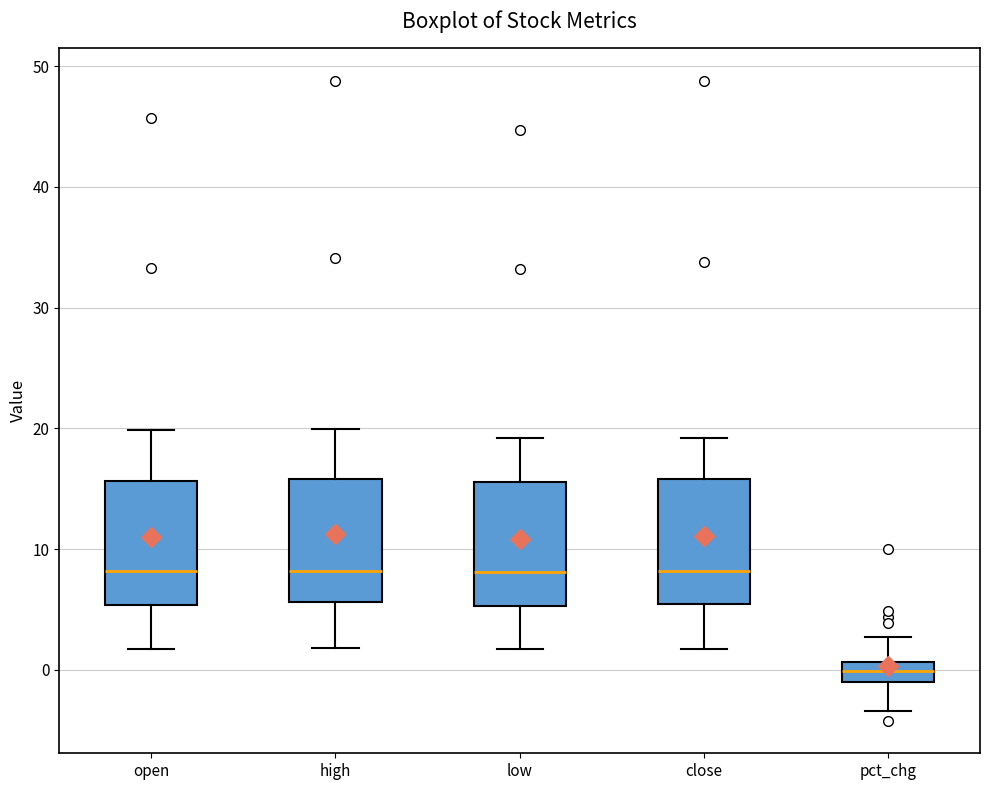

Which box's median line is the lowest?

pct_chg